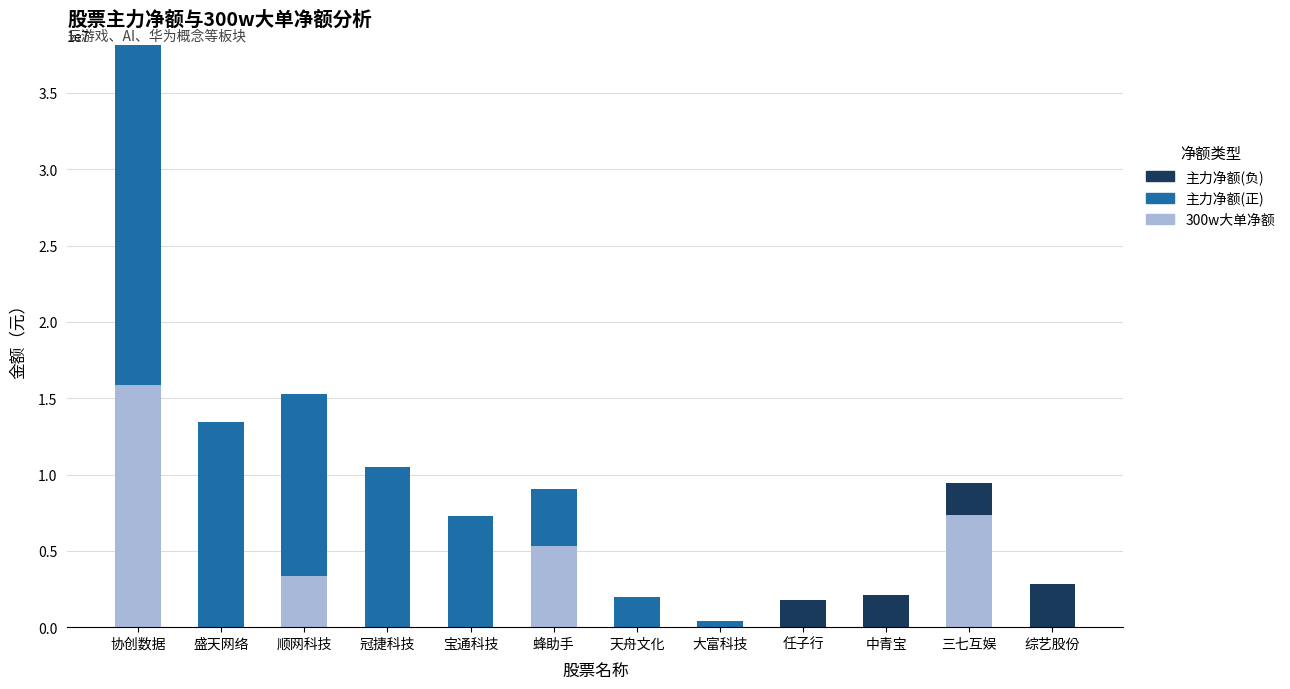

What is the highest value of the 300w大单净额 series?

15858514